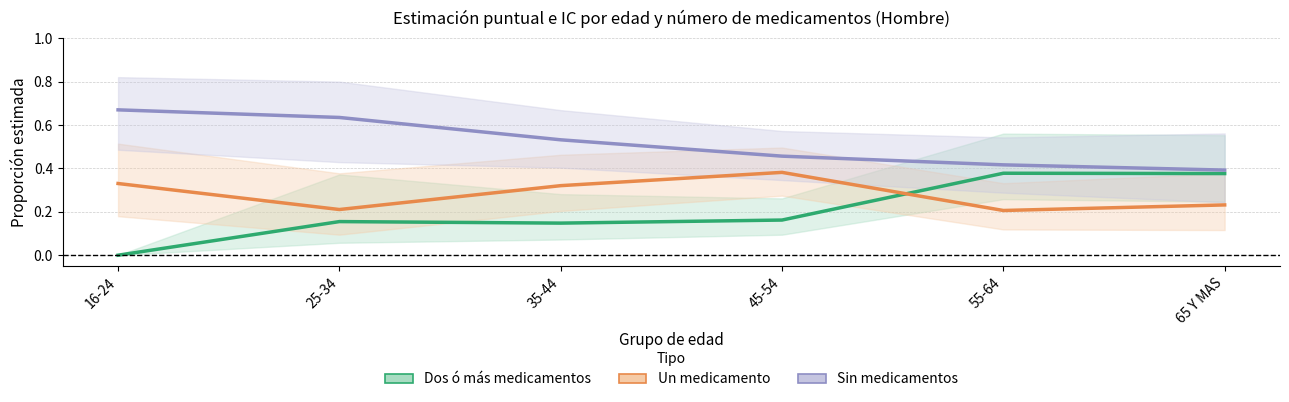

How many lines are shown in the chart?

3